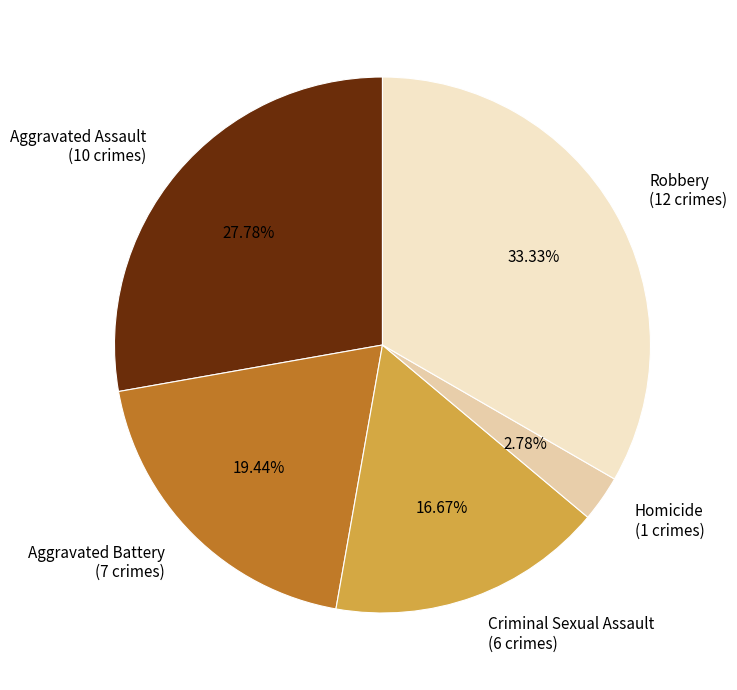

Between Criminal Sexual Assault and Aggravated Assault, which is larger?

Aggravated Assault